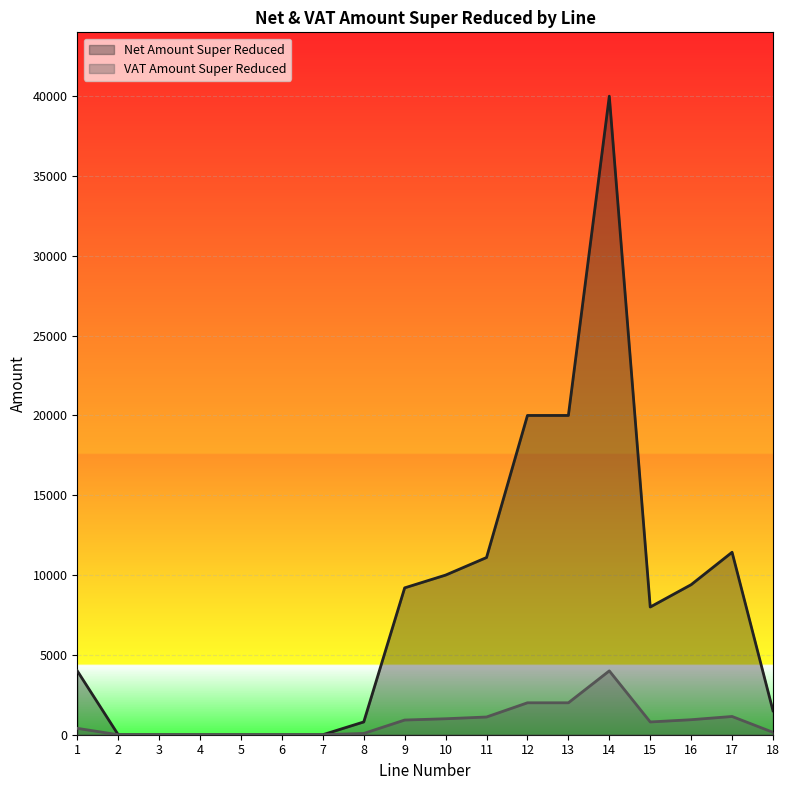

List the labels in order of Net Amount Super Reduced value, smallest first.

2, 3, 4, 5, 6, 7, 8, 18, 1, 15, 9, 16, 10, 11, 17, 12, 13, 14